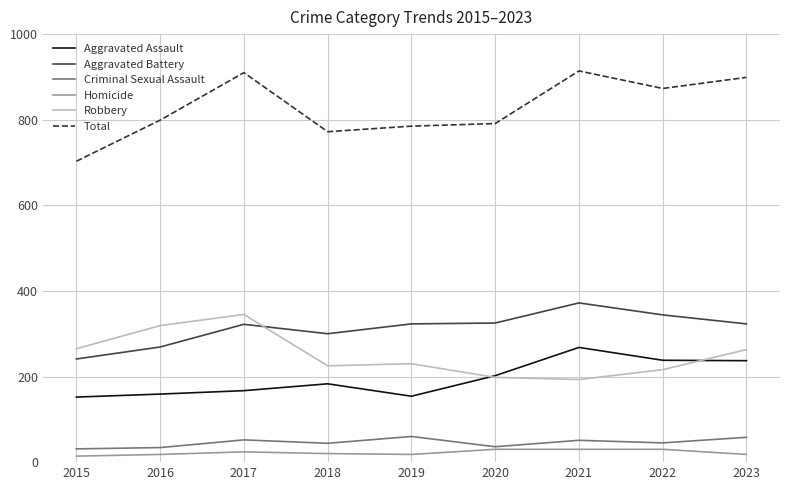

Count the number of data series in this chart.

6